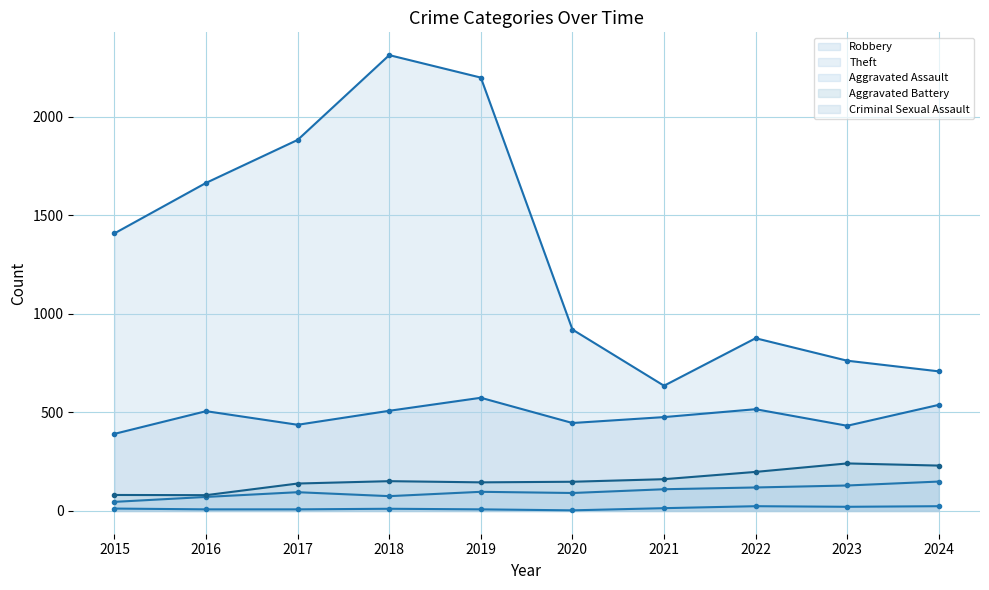

True or false: Criminal Sexual Assault has more than 2 points higher than both neighbors.

False